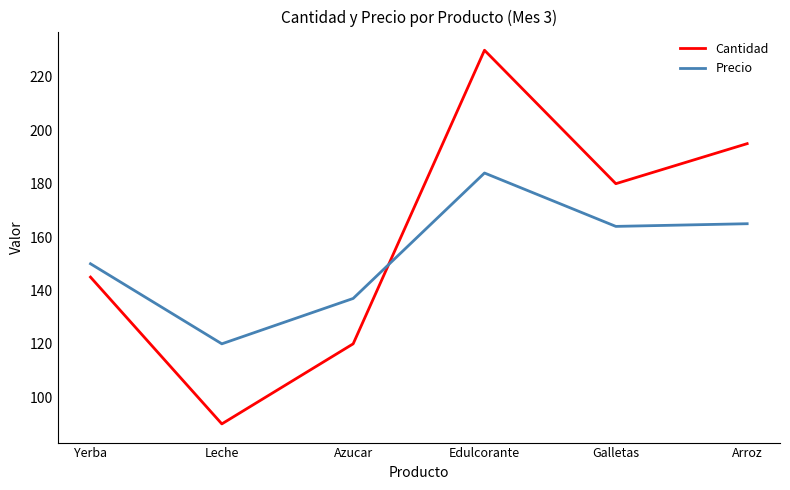

How many Cantidad values are between 120 and 195?

4